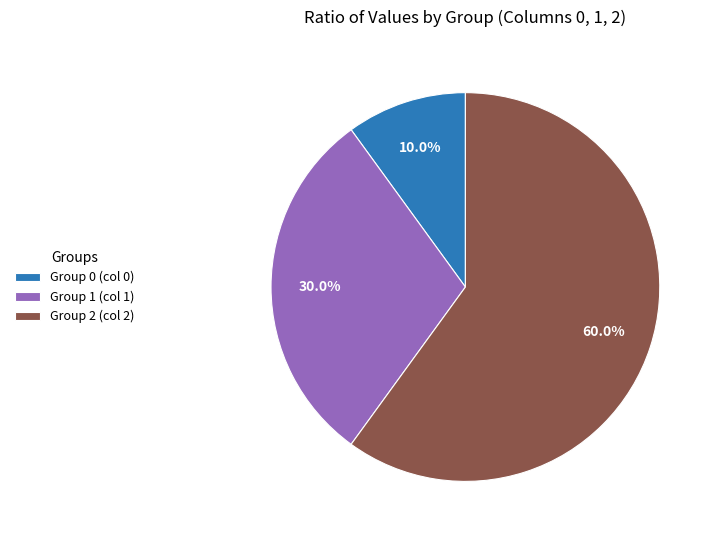

Do Group 0 (col 0) and Group 2 (col 2) together represent more than half of the pie?

Yes